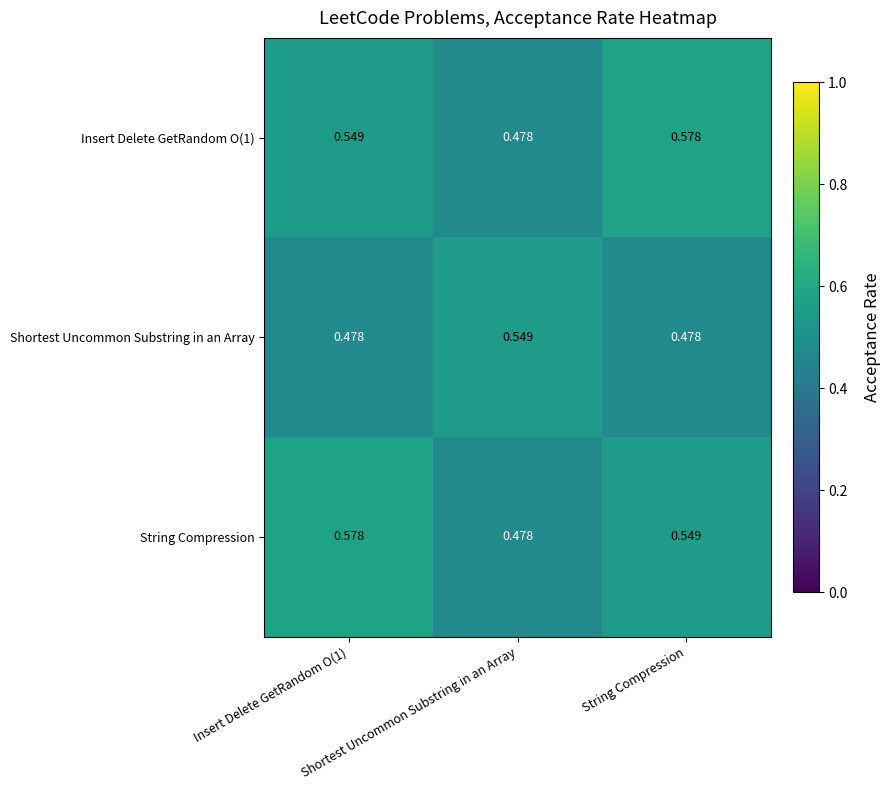

Which label corresponds to the smallest value in the chart?

Shortest Uncommon Substring in an Array